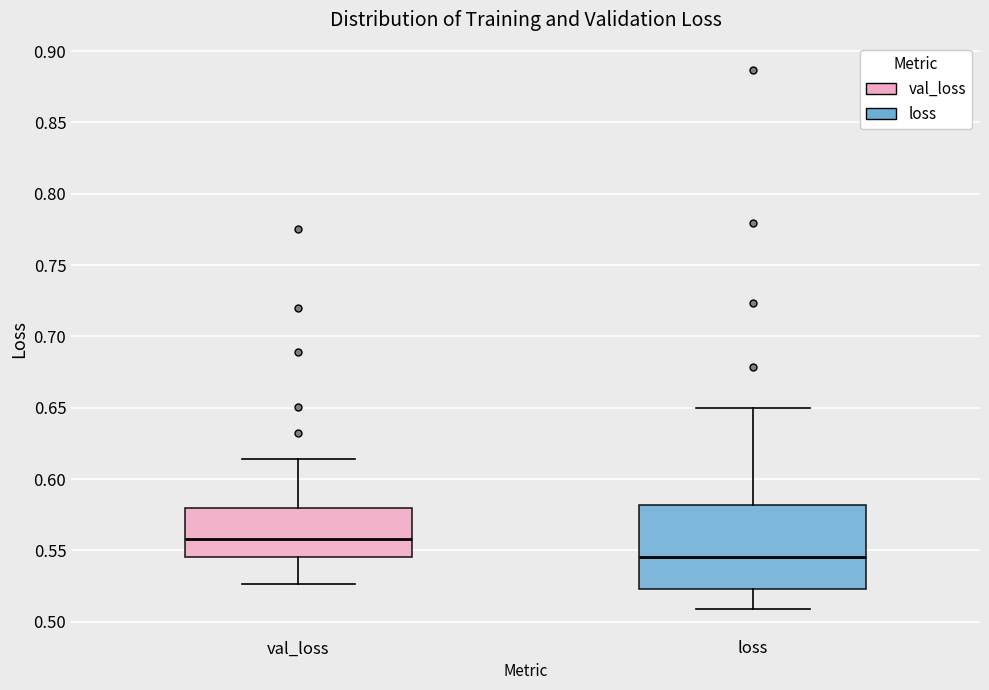

Reading left to right, read every box against the y-axis: the position of its median line, the range the box covers, and the ends of its whiskers. The values are not printed on the chart, so give them approximately, as read against the axis.

val_loss: median 0.560, box 0.545 to 0.580, whiskers 0.525 to 0.615
loss: median 0.545, box 0.525 to 0.580, whiskers 0.510 to 0.650